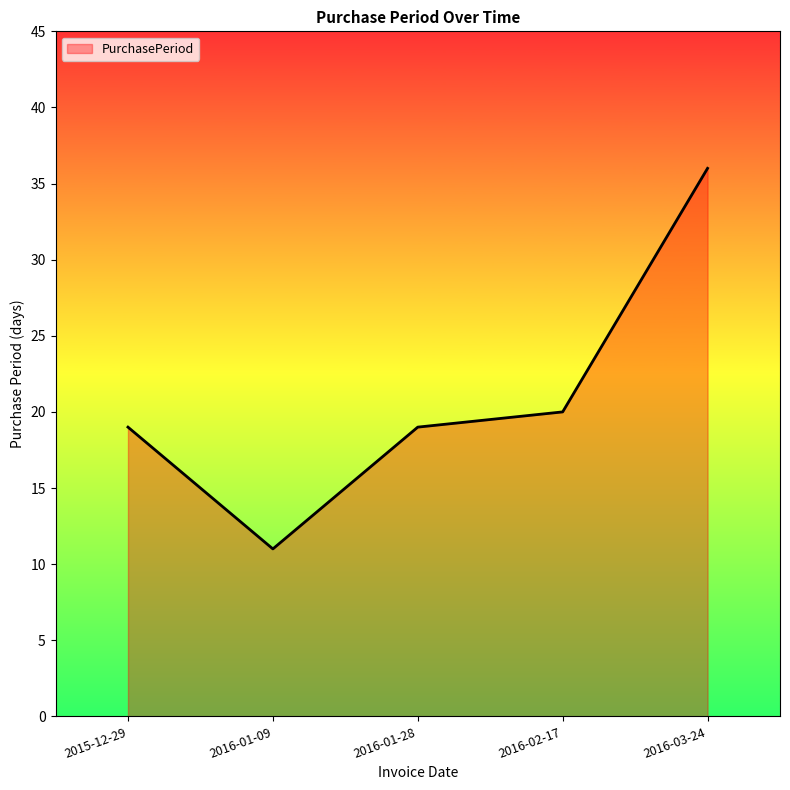

True or false: there are more than 0 points higher than both neighbors.

False